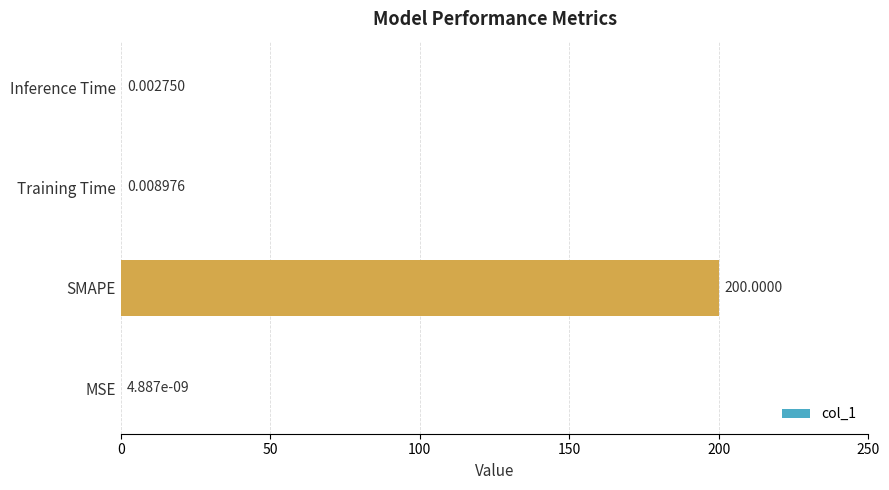

Which category has the highest value across all series?

SMAPE